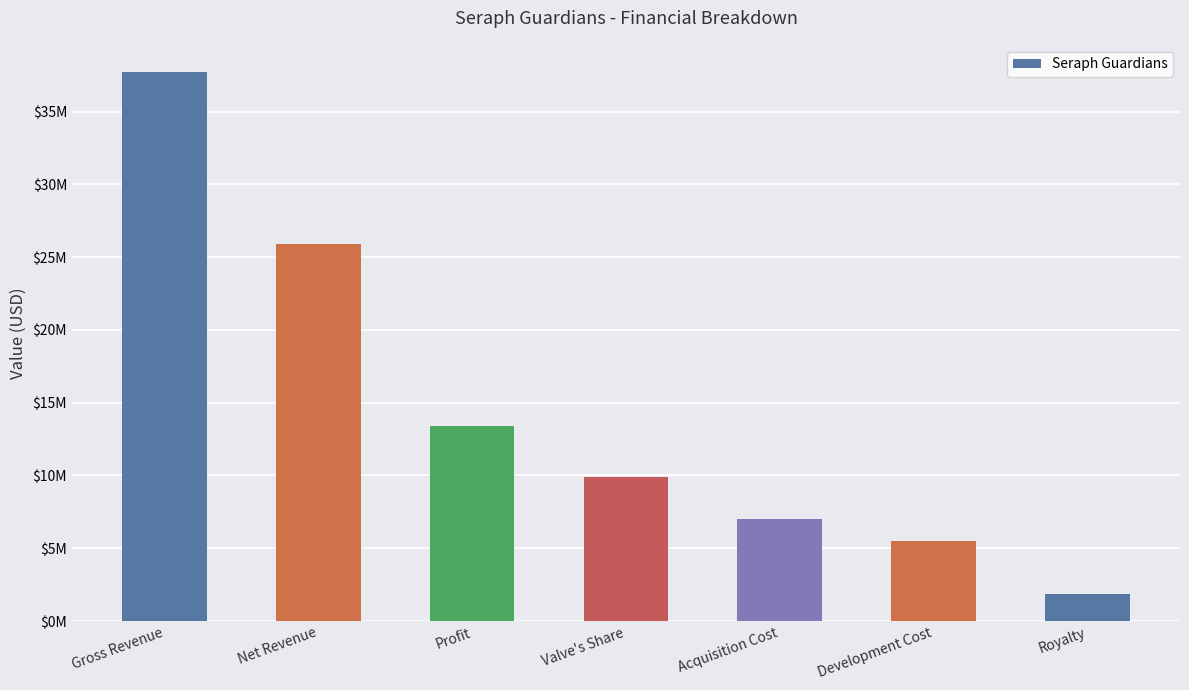

At which label does the data first exceed 9926837?

Gross Revenue